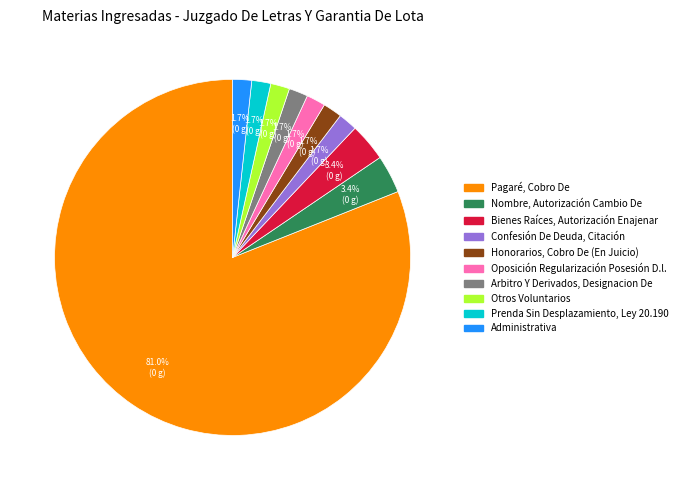

Does Pagaré, Cobro De represent more than half of the total?

Yes